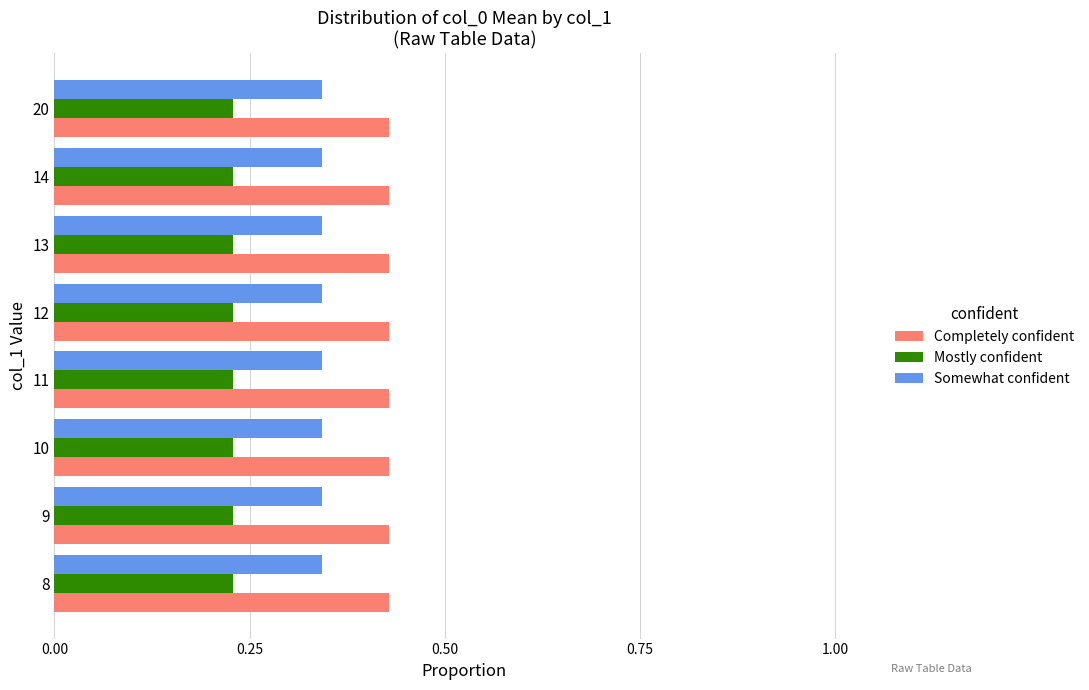

What is the sum of the Mostly confident values at 20 and 8?

0.5